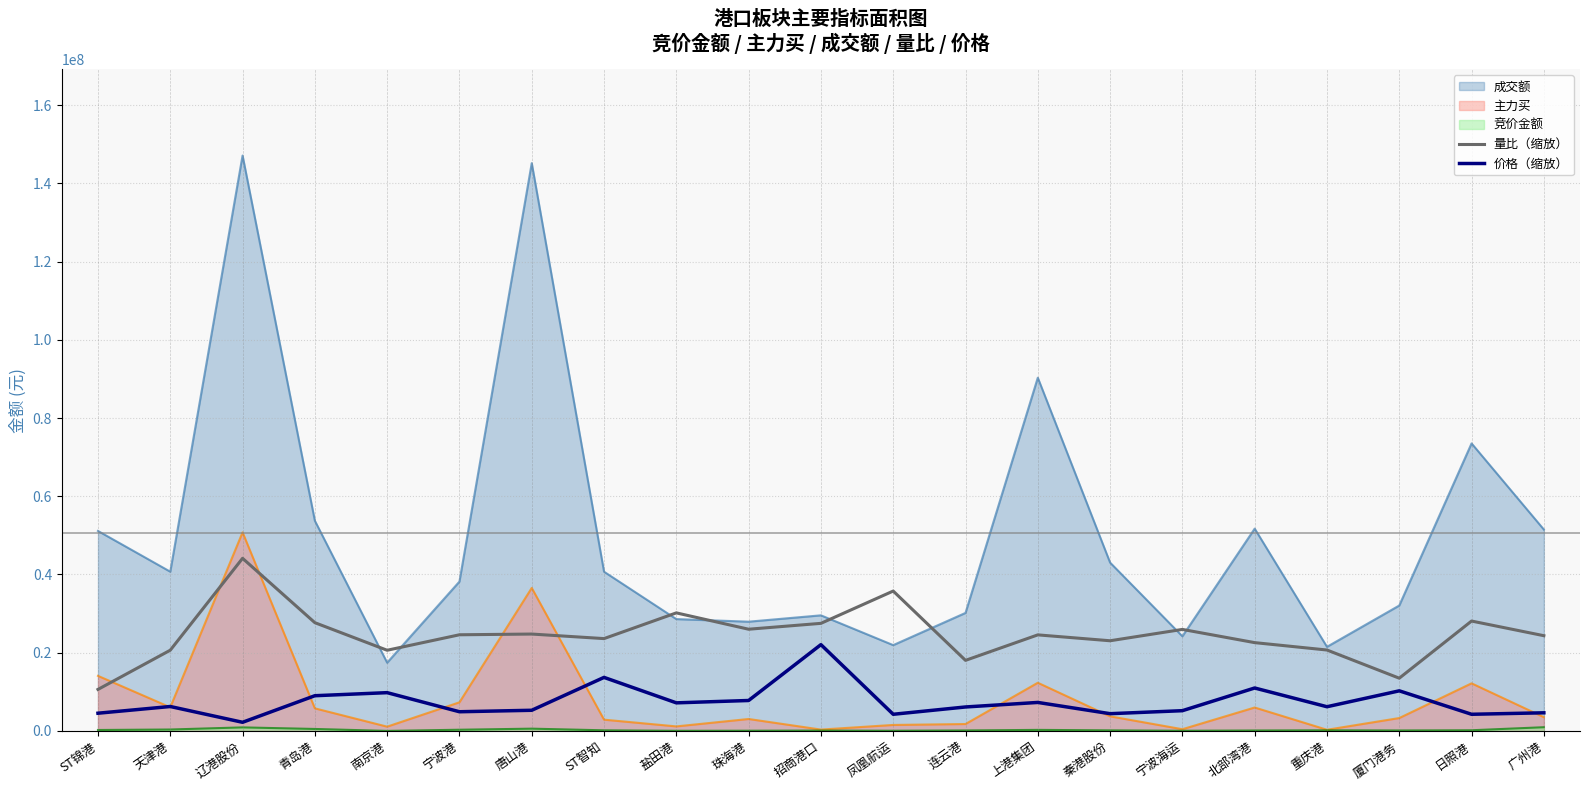

How many values in the 价格（缩放） series exceed 6190451?

11